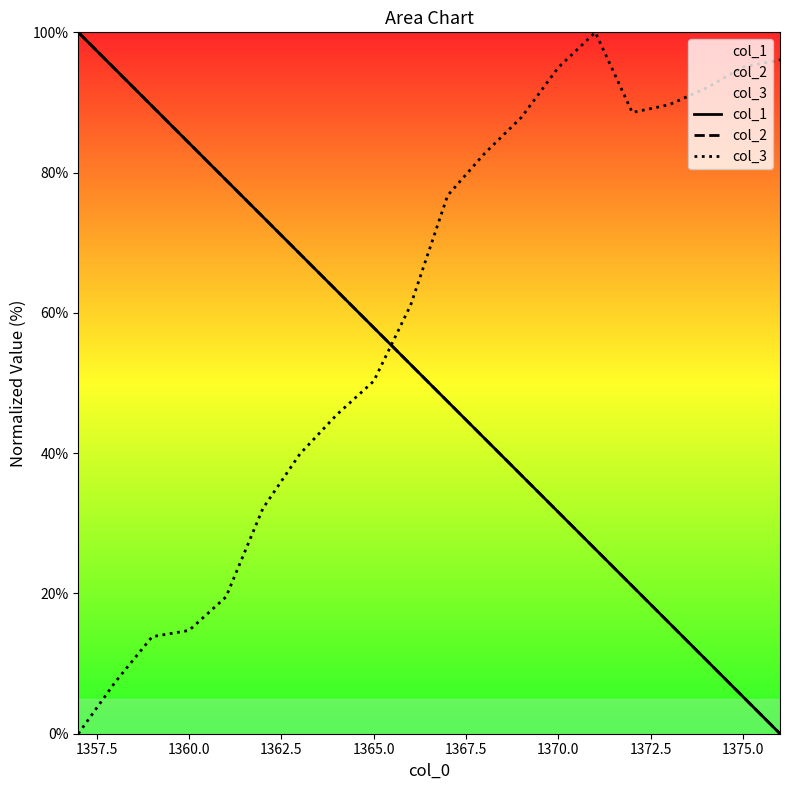

What is the highest value of the col_2 series?

100.0